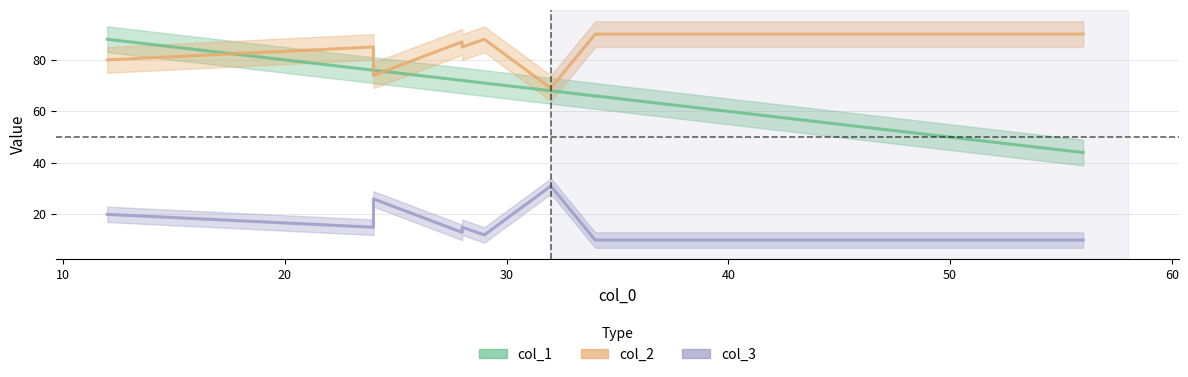

Reading right to left, list all the values displayed in this chart.

col_1 line: 44	62	66	68	71	72	72	76	76	88
col_2 line: 90	90	90	69	88	85	87	74	85	80
col_3 line: 10	10	10	31	12	15	13	26	15	20